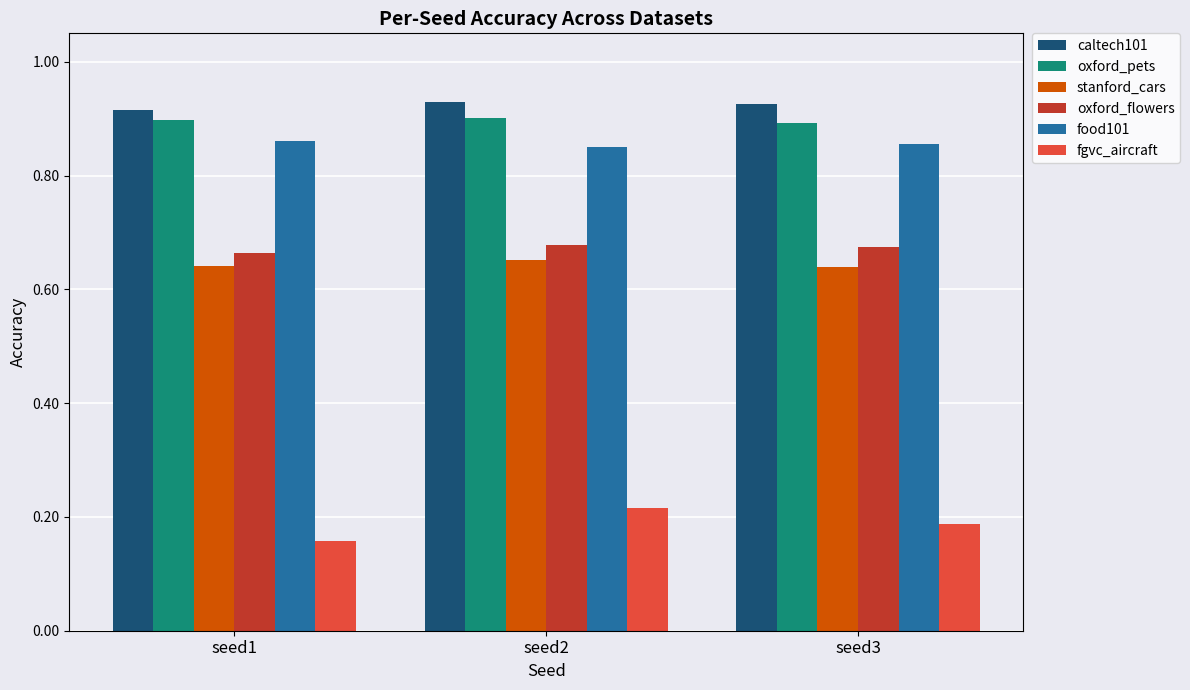

Count the food101 values in the range 0 to 1.

3